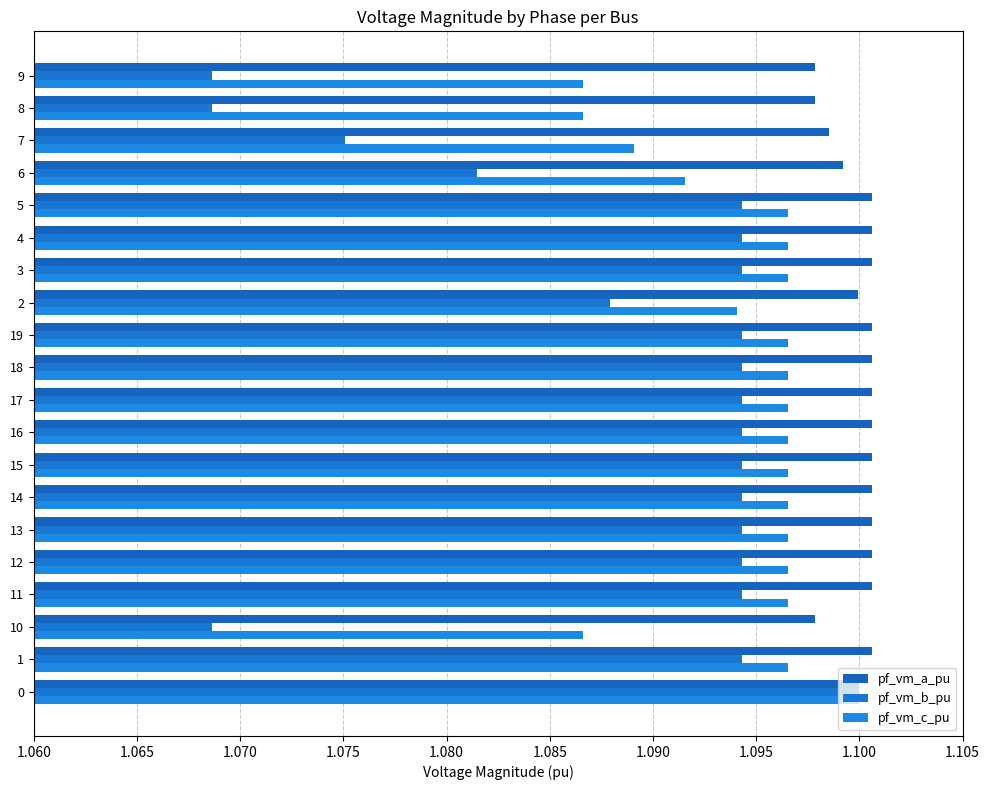

Count the number of categories in the chart.

20